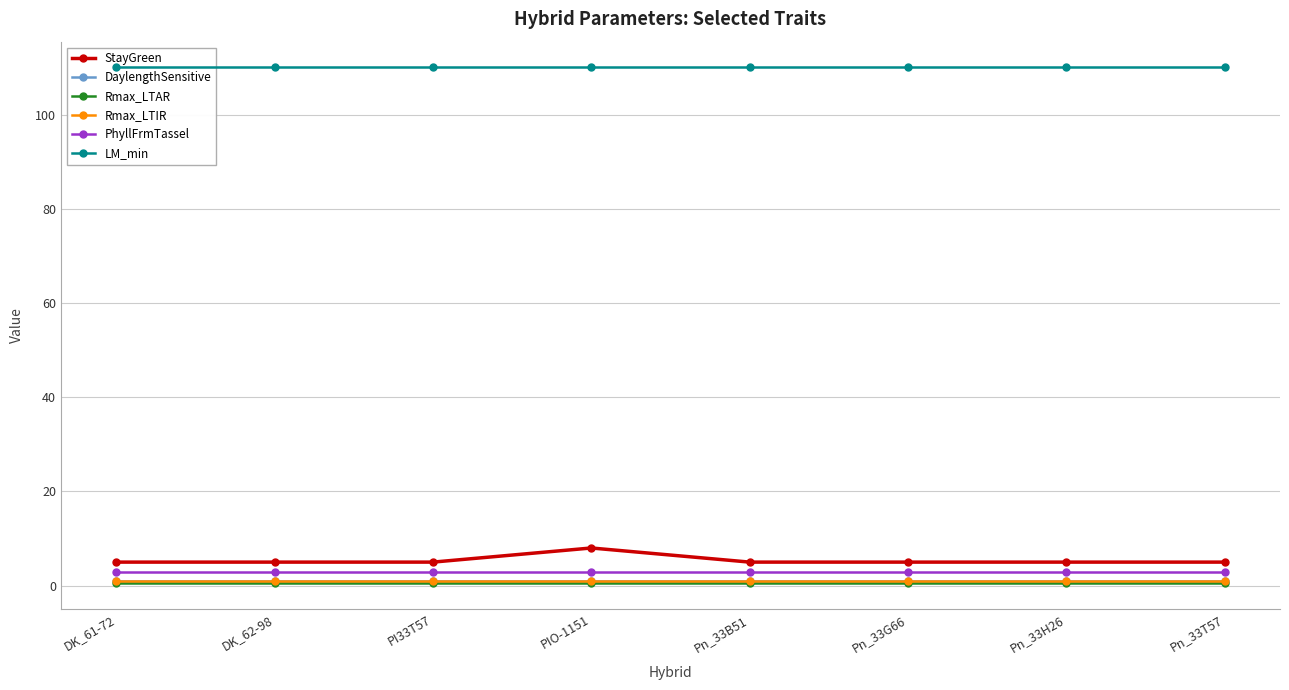

The value of Rmax_LTAR at PI33T57 is 0.9. True or false?

False